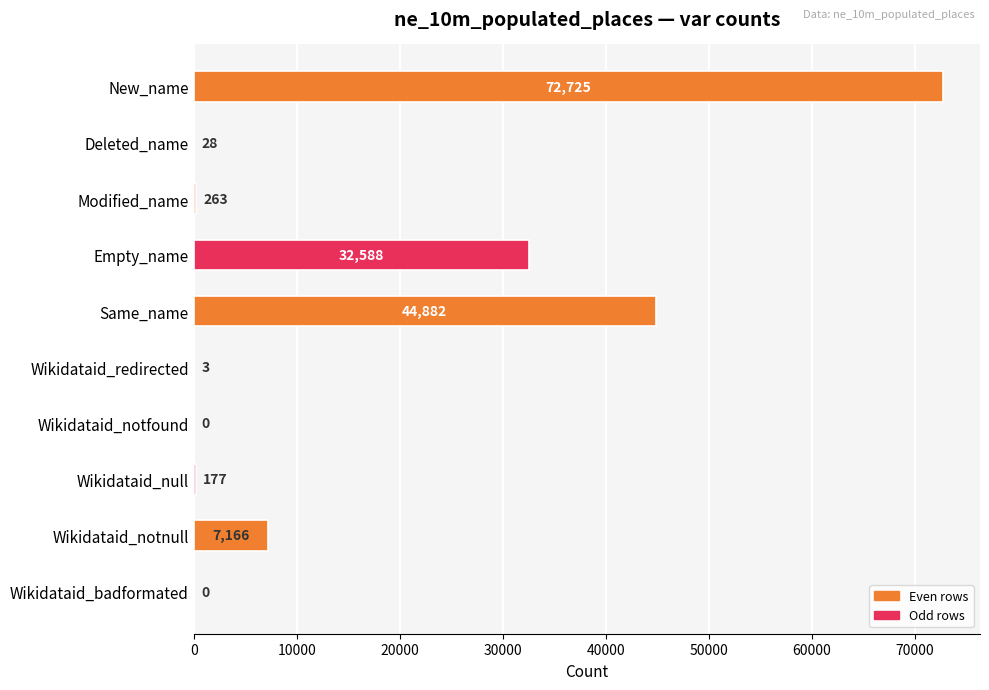

True or false: the data shows 71002 at Same_name.

False